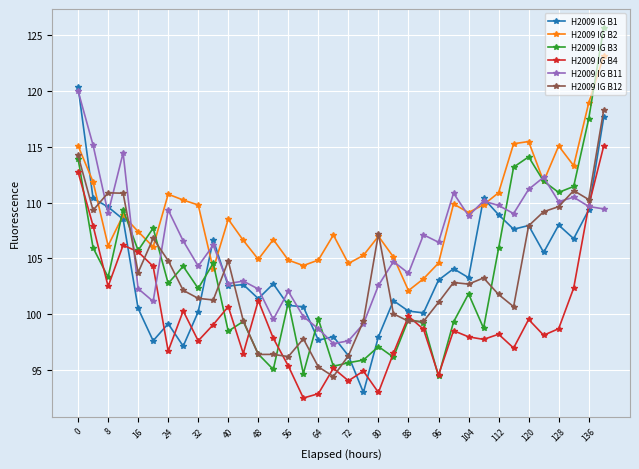

Which series has the largest range (max minus min)?

H2009 IG B3